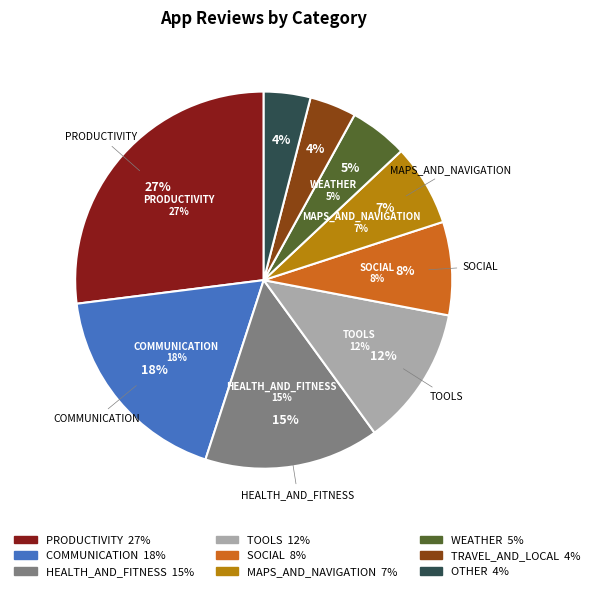

Approximately how many times larger is the value at PRODUCTIVITY compared to SOCIAL?

3.4